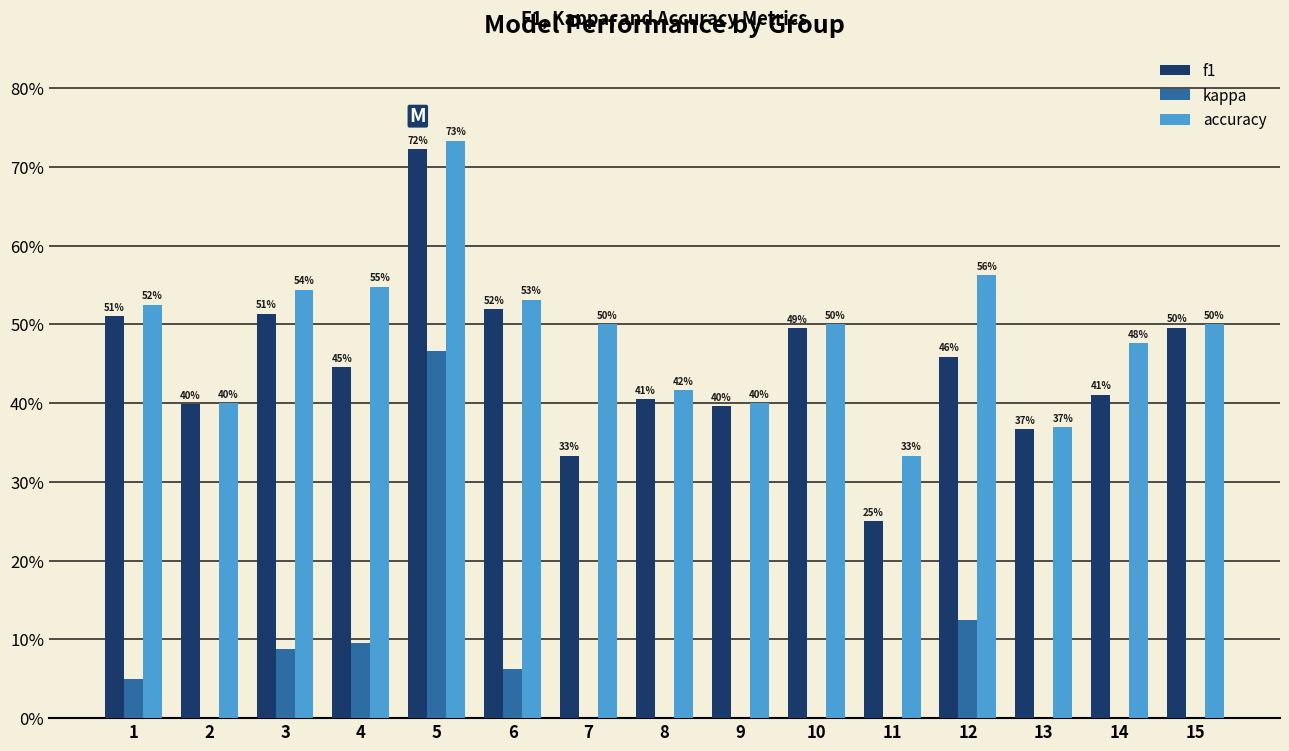

Is it true that accuracy equals 0.5 at 15?

True